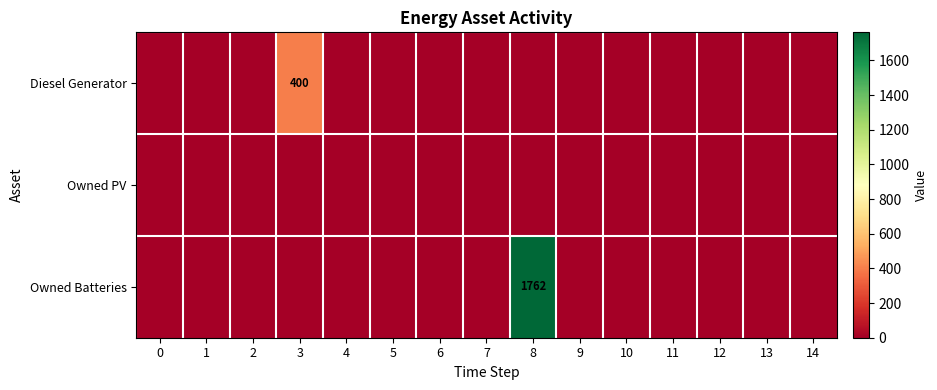

True or false: Diesel Generator has a value of 536 at 3.

False